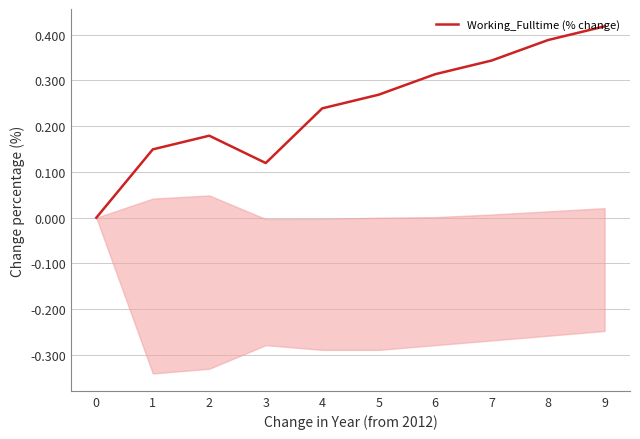

Between 1 and 0, which is larger?

1